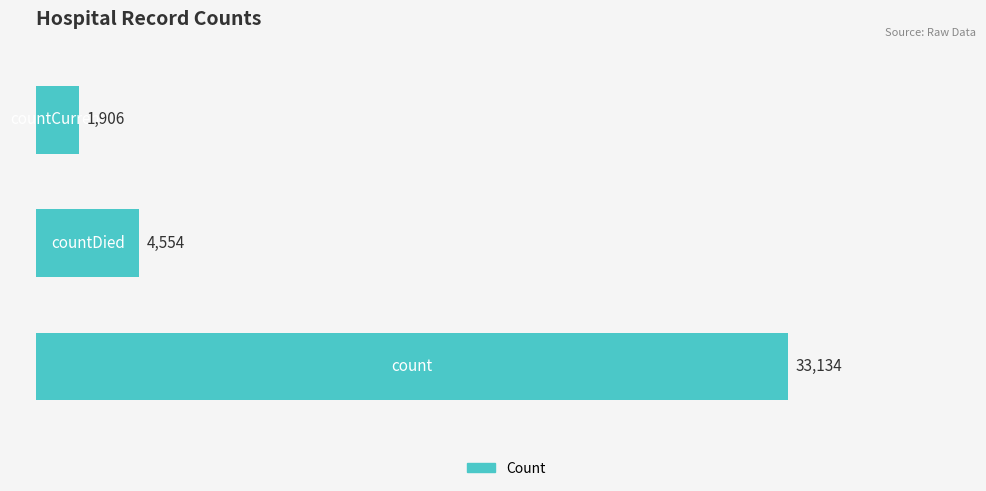

Which has a higher value, 2.0 or 1.0?

1.0